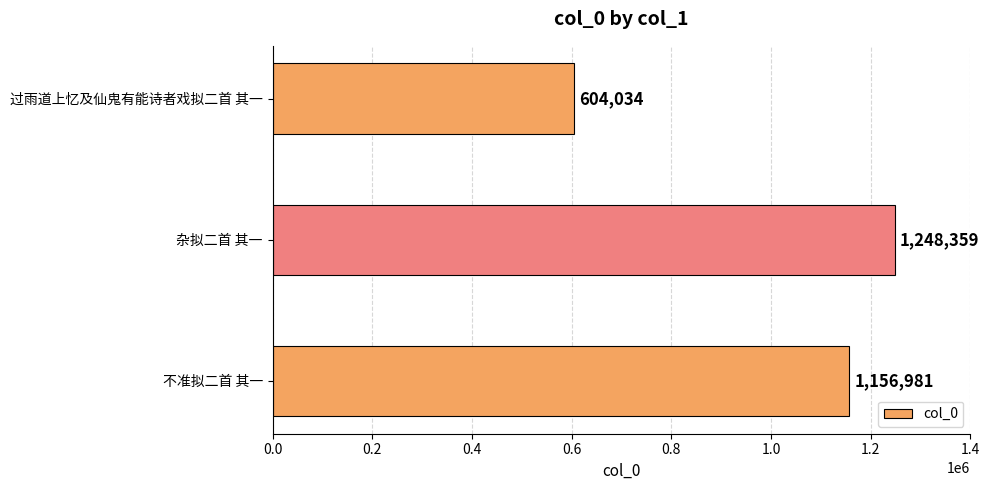

List the labels in order of value, smallest first.

过雨道上忆及仙鬼有能诗者戏拟二首 其一, 不准拟二首 其一, 杂拟二首 其一